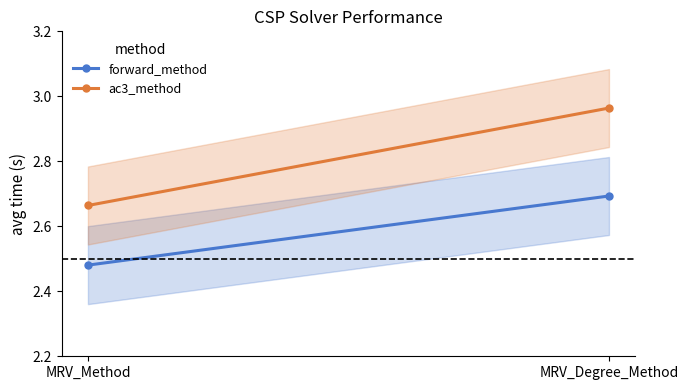

The value of forward_method at MRV_Degree_Method is 2.7. True or false?

True